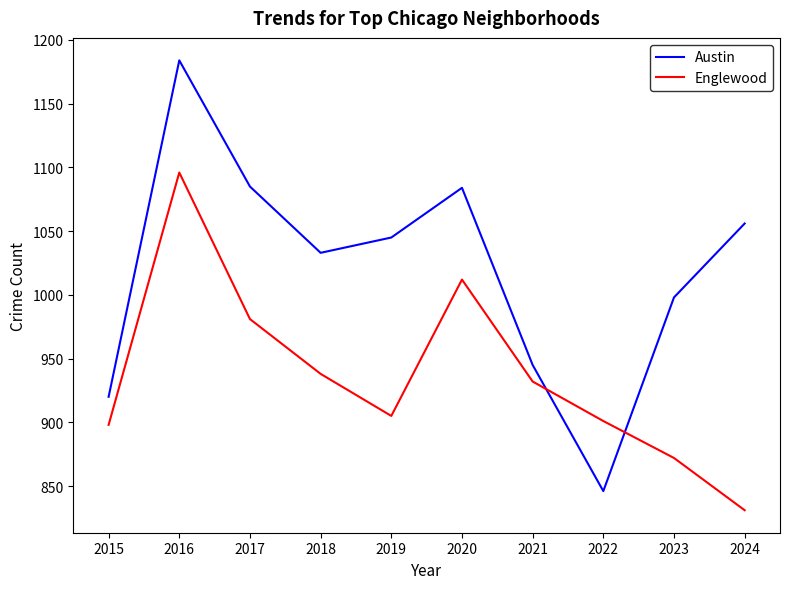

True or false: Englewood has a value of 454 at 2019.

False